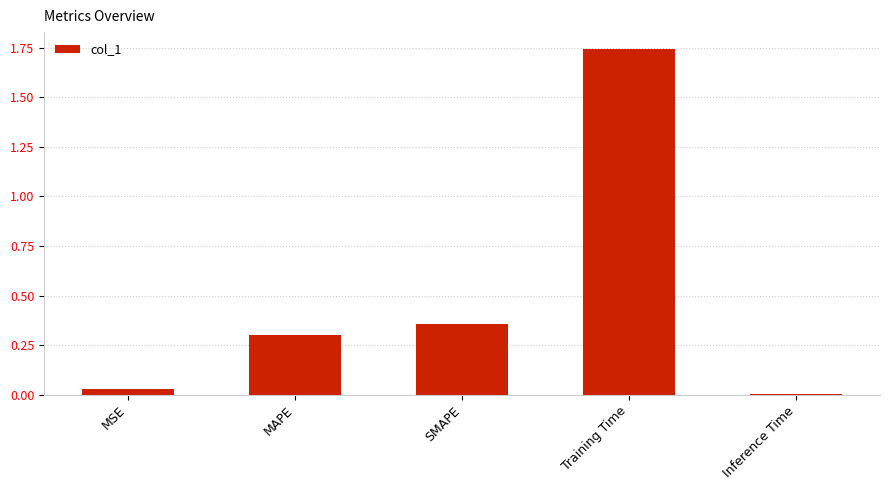

True or false: the data shows 0.3 at MAPE.

True